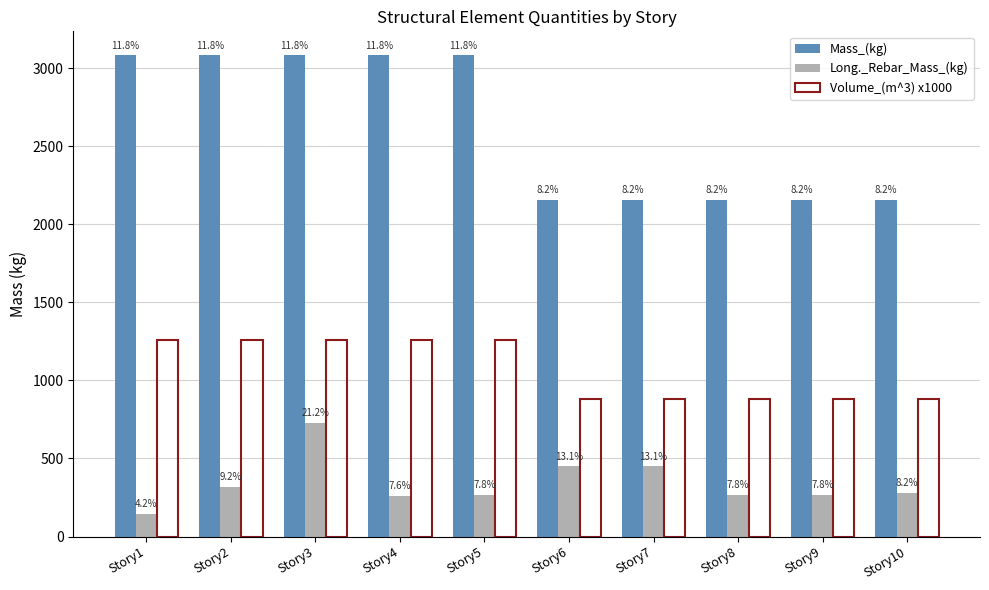

The Volume_(m^3) x1000 series shows 1556.3 at Story9. True or false?

False